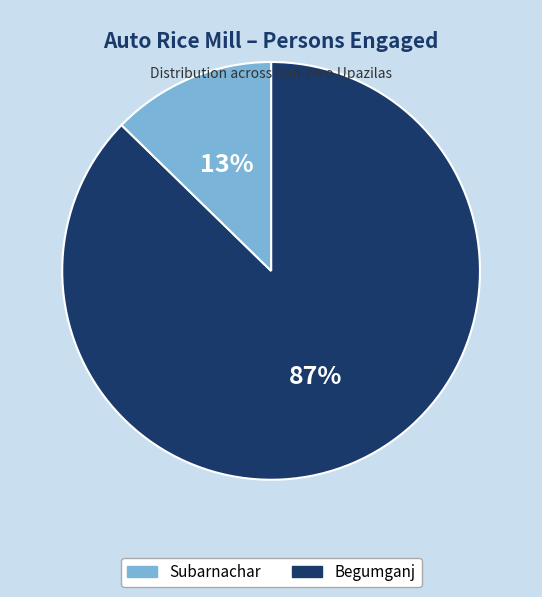

How many slices are in this pie chart?

2